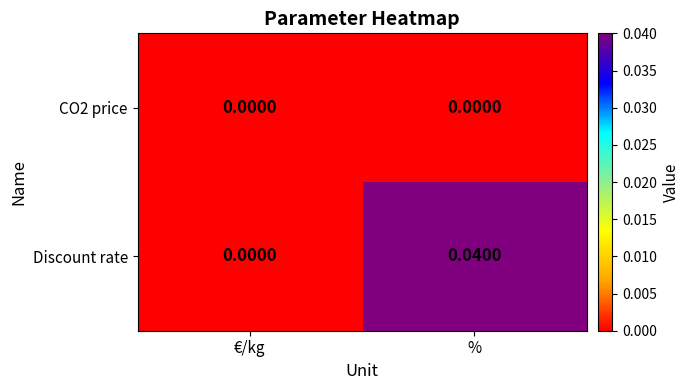

List the labels in order of Discount rate value, smallest first.

€/kg, %